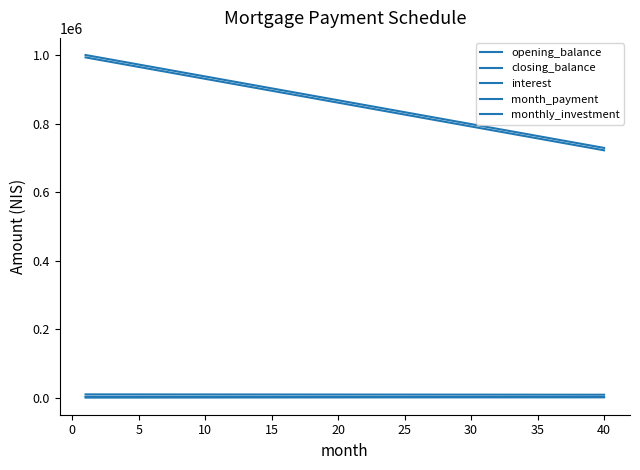

Does the chart display data point markers on the line(s)?

No